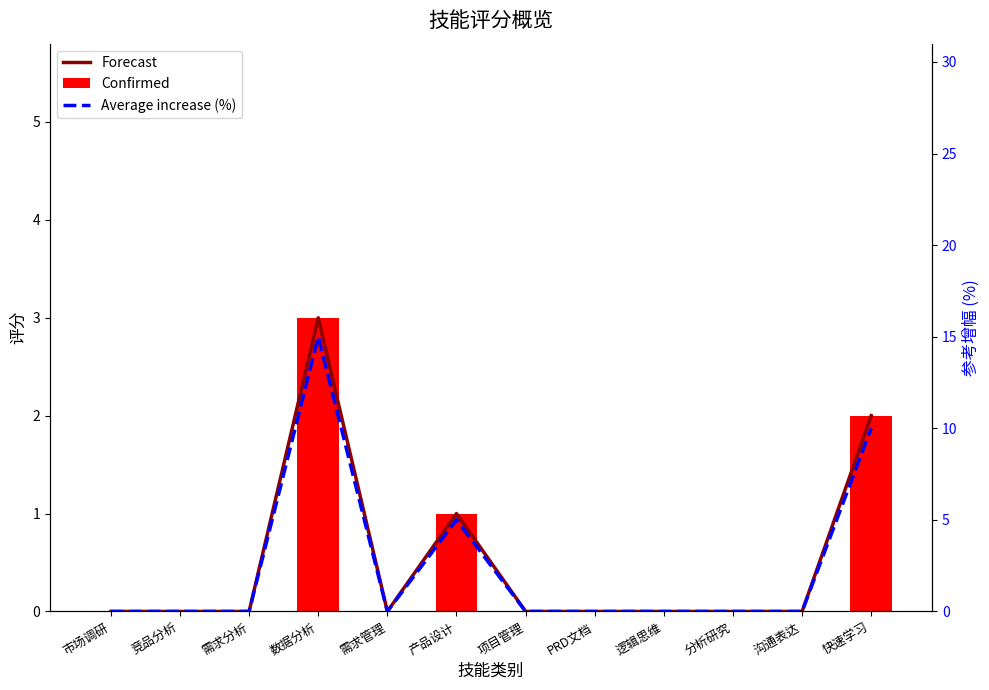

Does the chart contain any negative values?

No